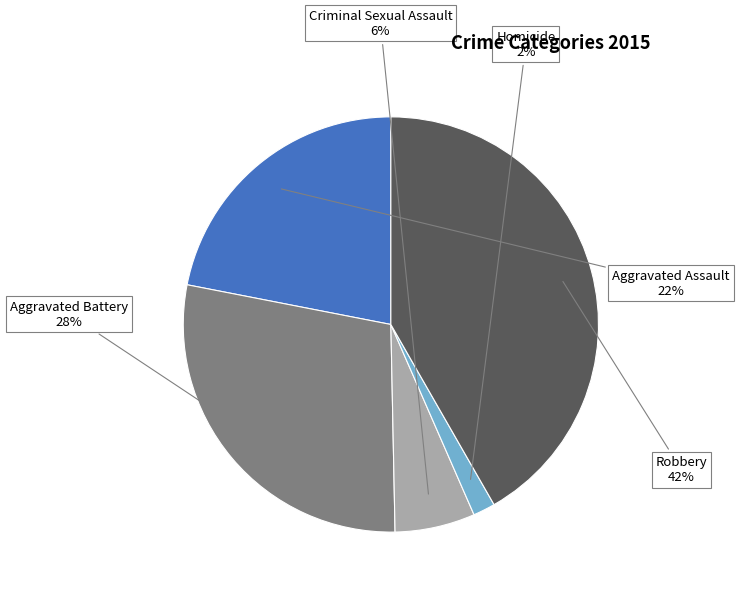

How many segments does this pie chart have?

5